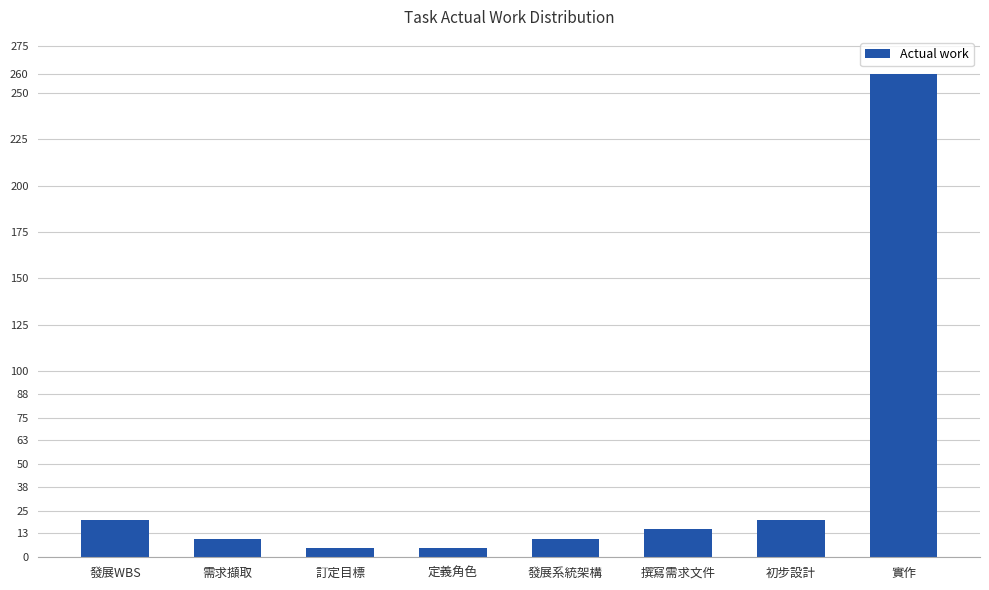

What is the difference between the maximum and minimum values?

255